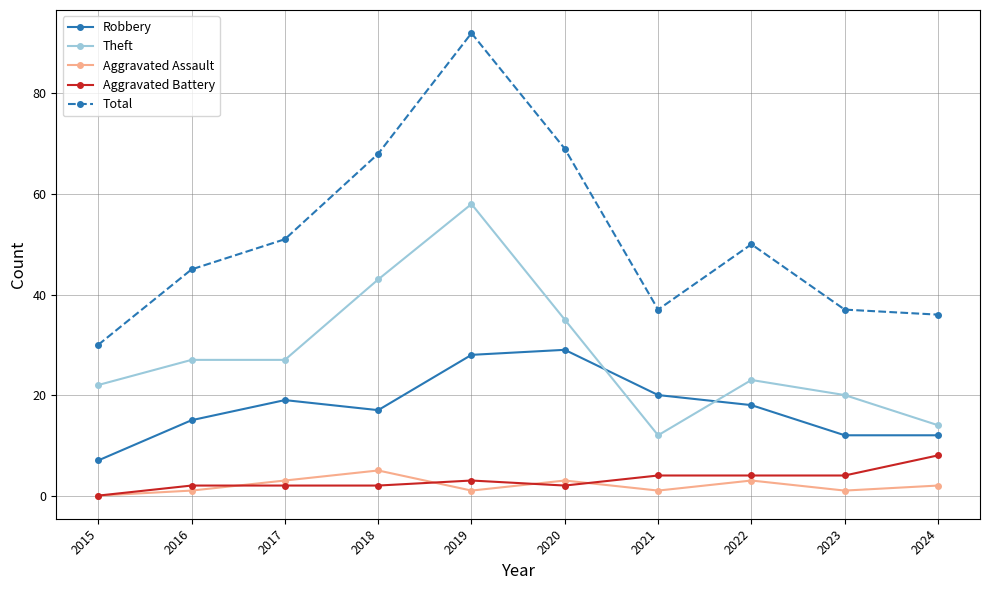

What is the value of the Robbery point at the 2nd from the left?

15